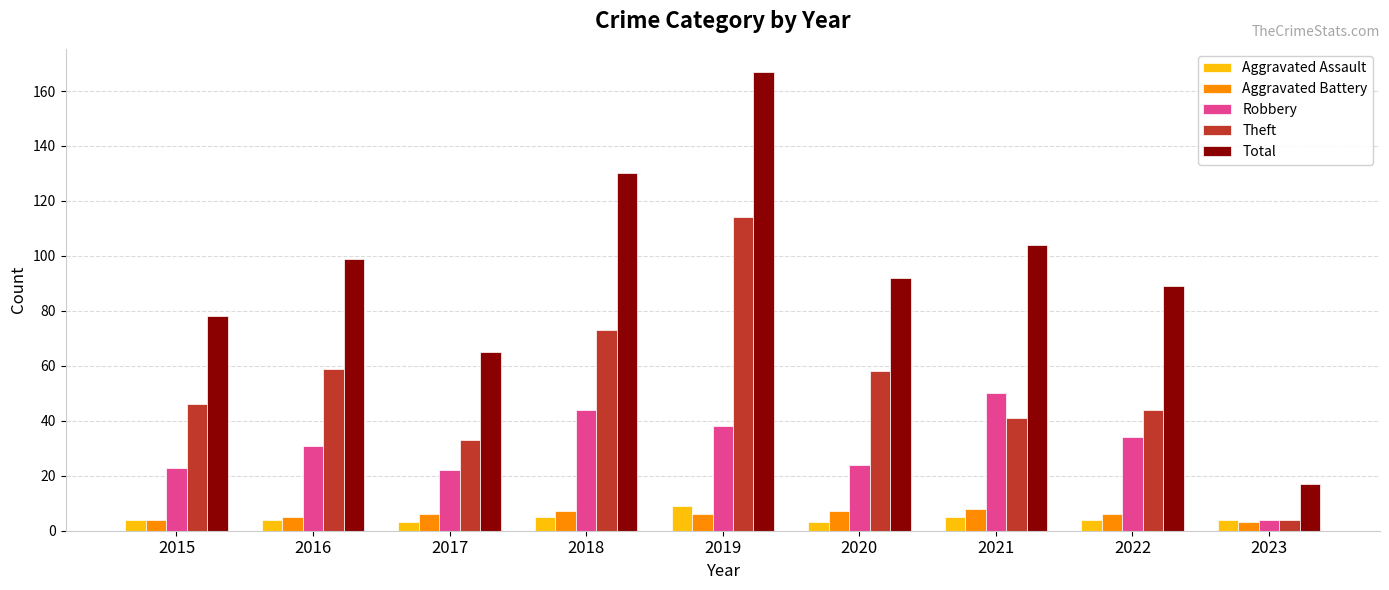

What is the difference between the maximum and minimum values in the Total series?

150